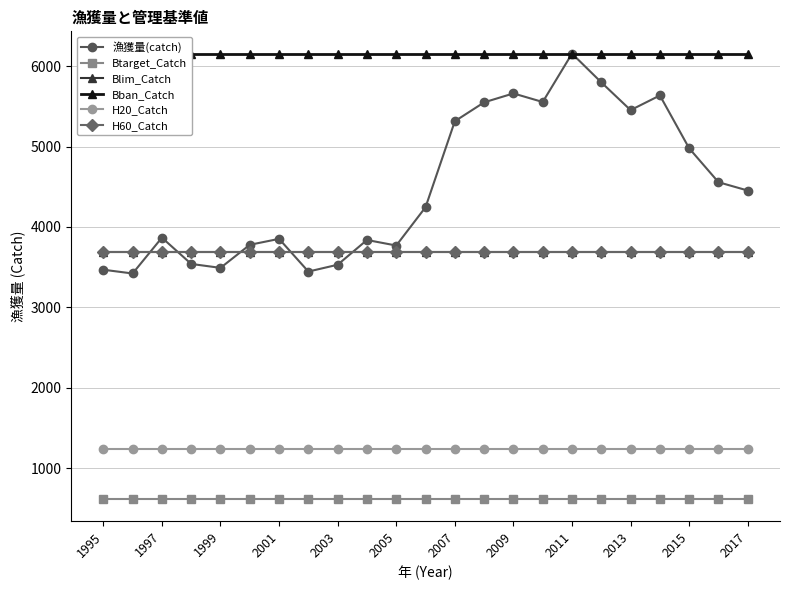

The value of H60_Catch at 2015 is 5363.9. True or false?

False